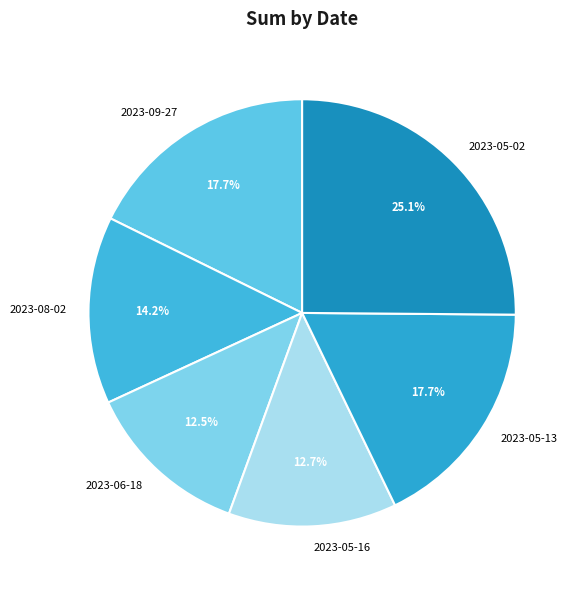

What is the total percentage of 2023-09-27 and 2023-05-02?

42.8%